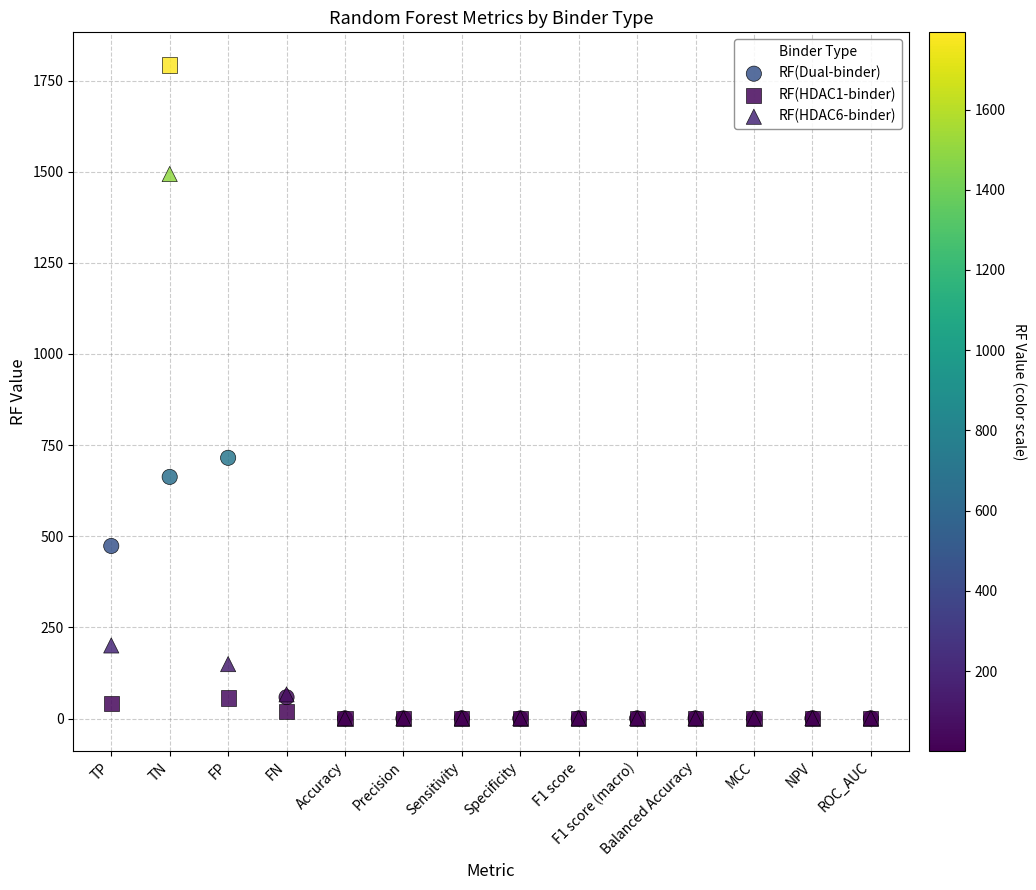

Which series contains the highest Y value?

RF(HDAC1-binder)